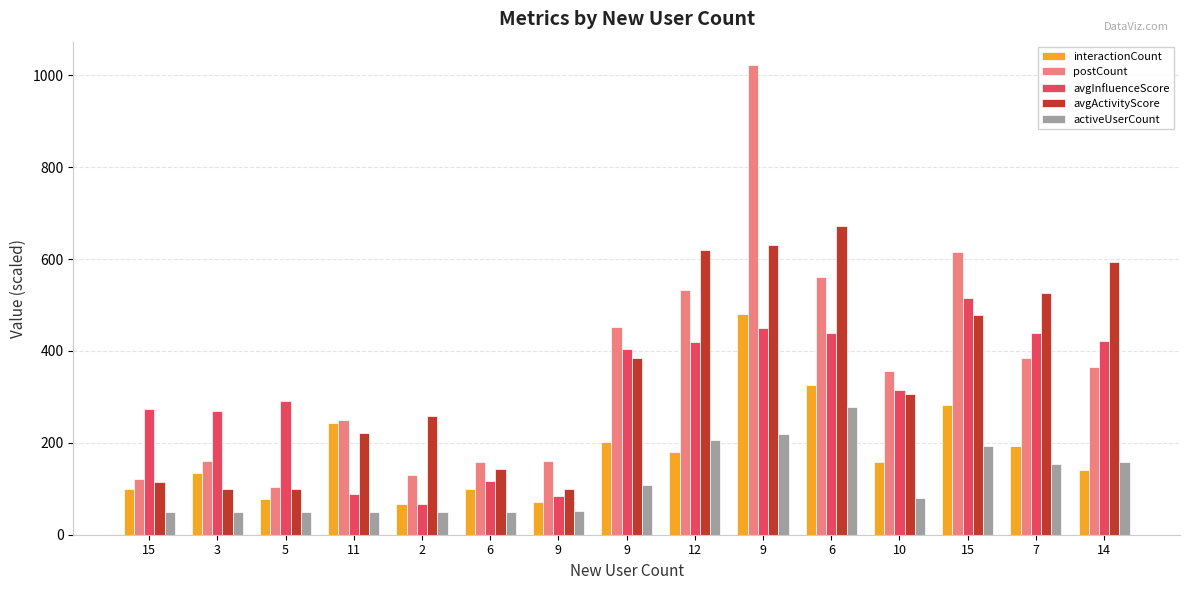

How many bars are there in each group?

5